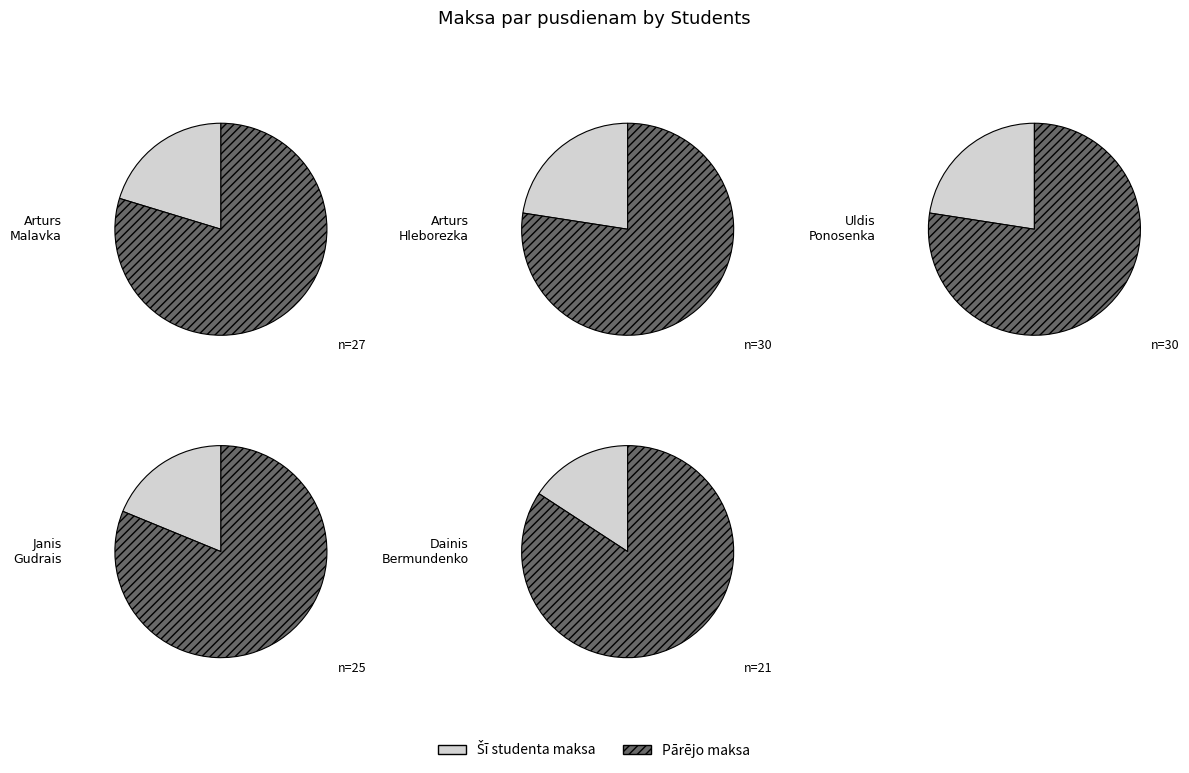

How much of the chart is everything except 2 (Arturs Hleborezka)?

77.4%